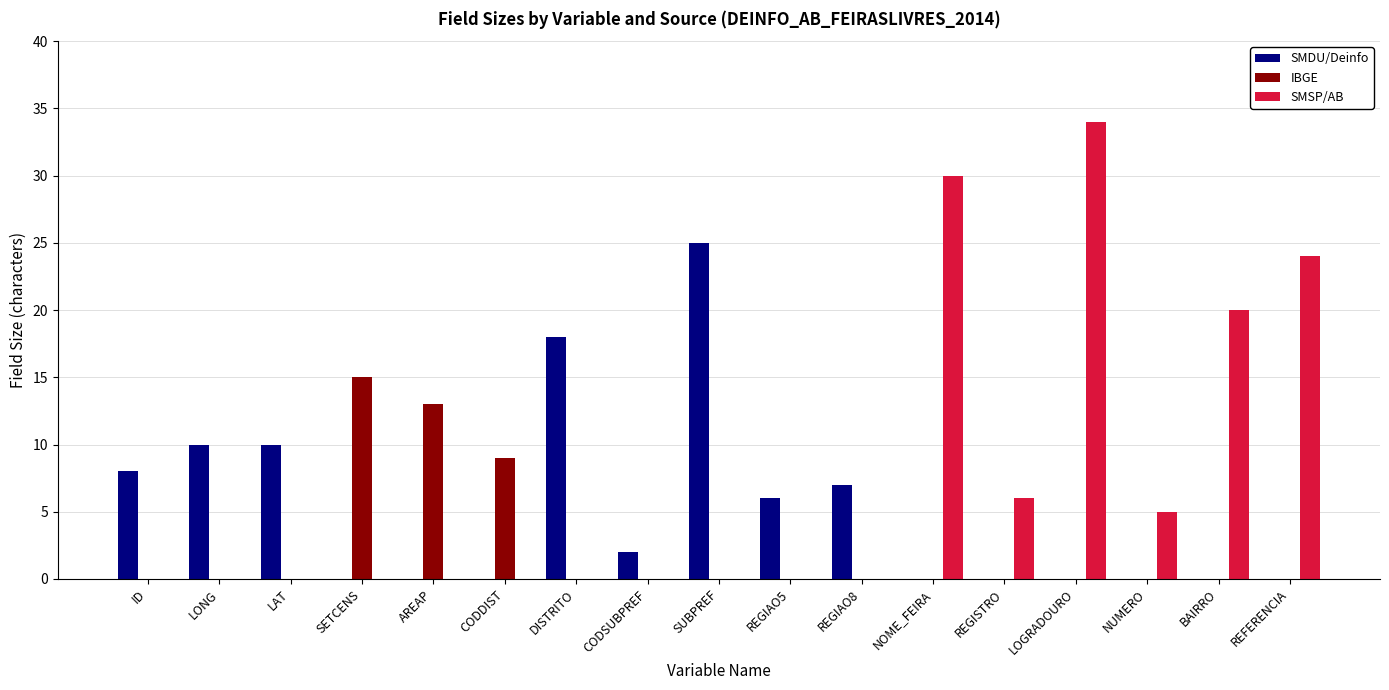

Read the SMDU/Deinfo value at LAT.

10